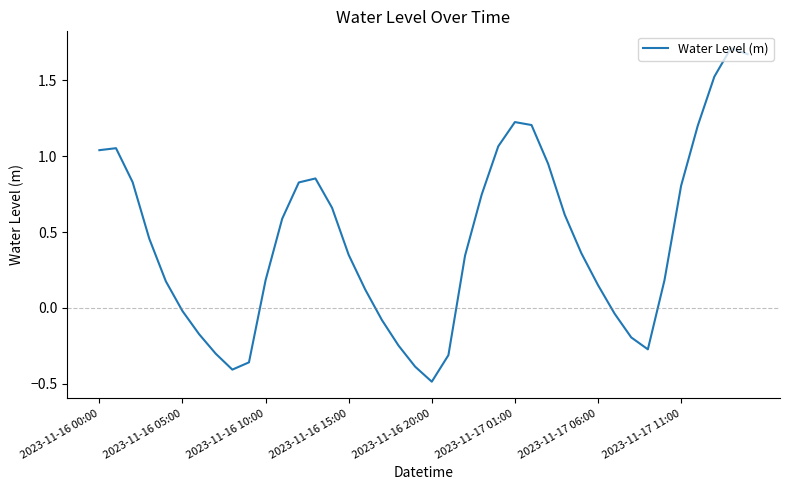

How many values exceed 0?

27